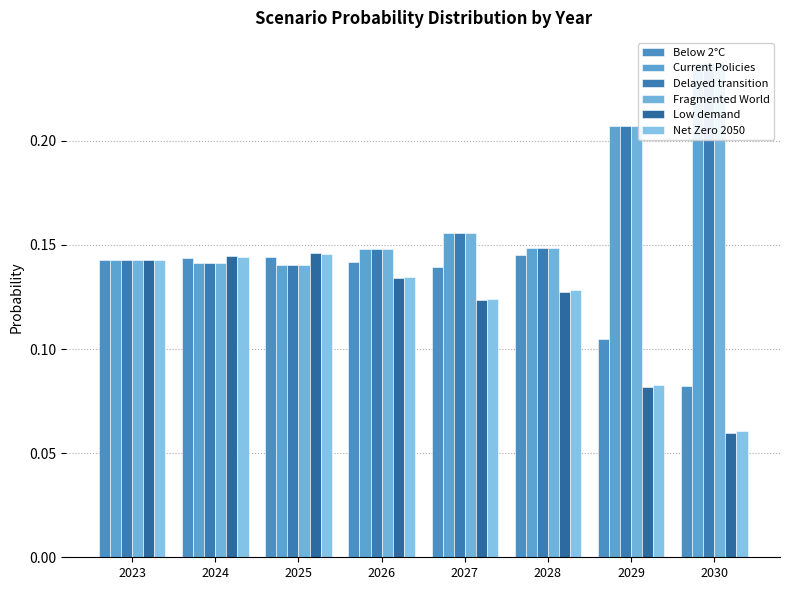

What is the smallest value displayed?

0.1